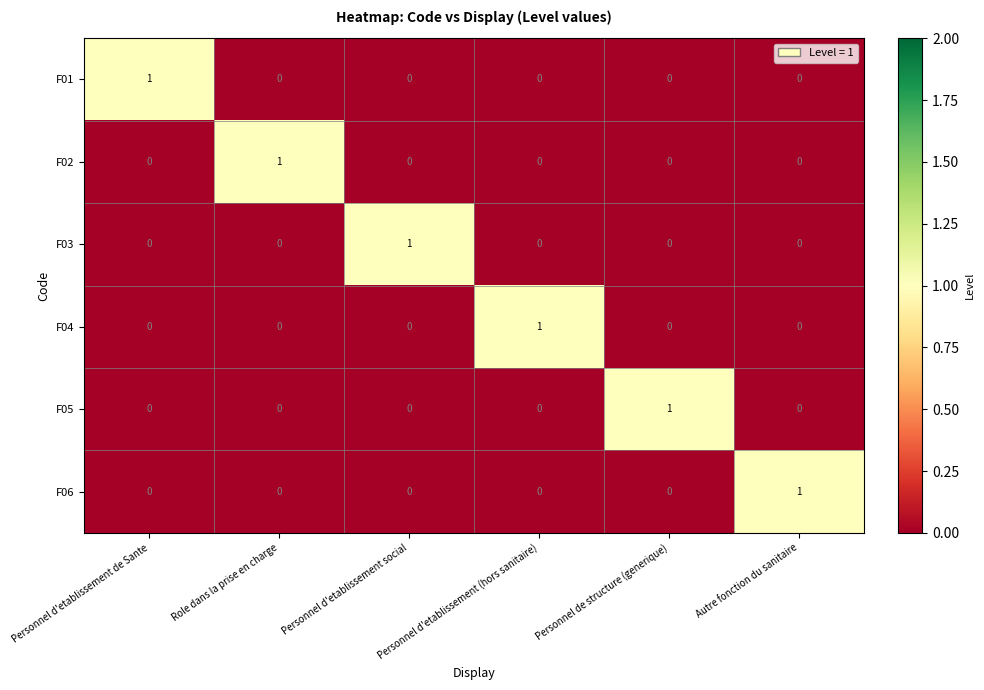

The F01 series shows 0 at Role dans la prise en charge. True or false?

True